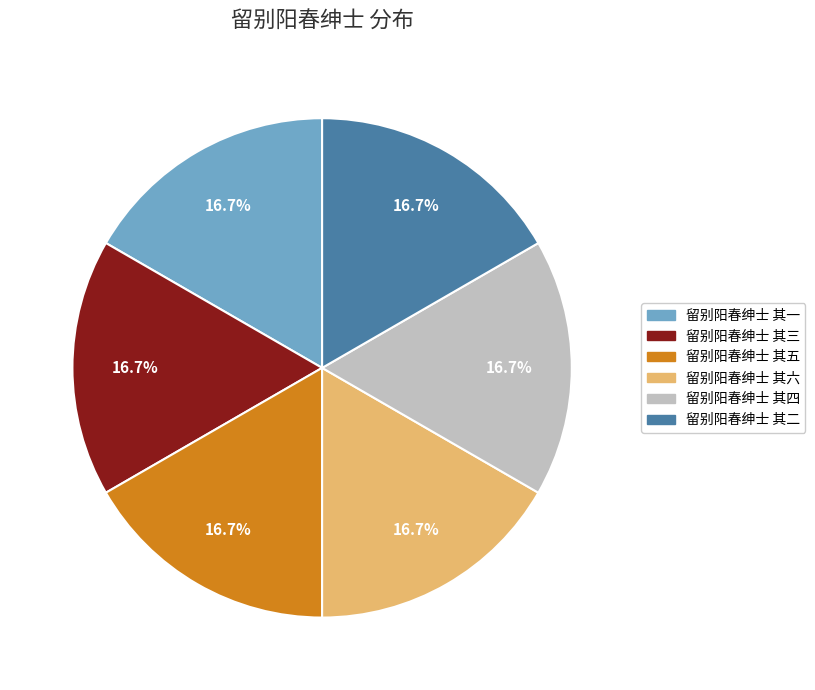

Count the number of slices in the pie.

6